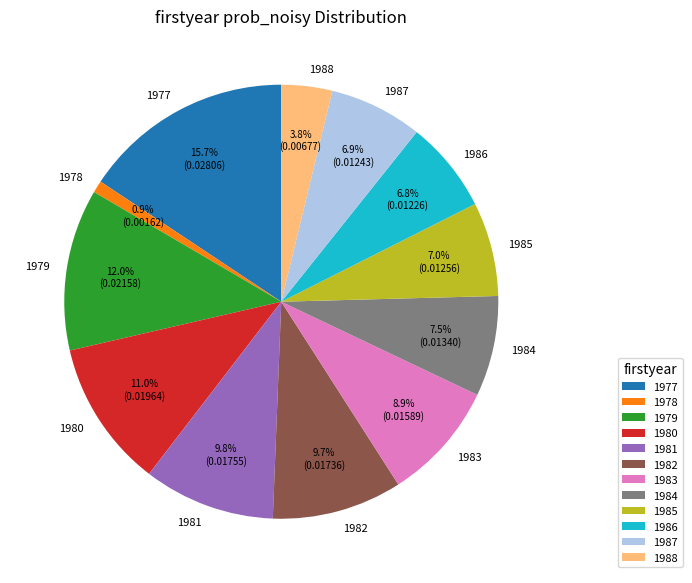

Does 1987 account for over 50% of the chart?

No